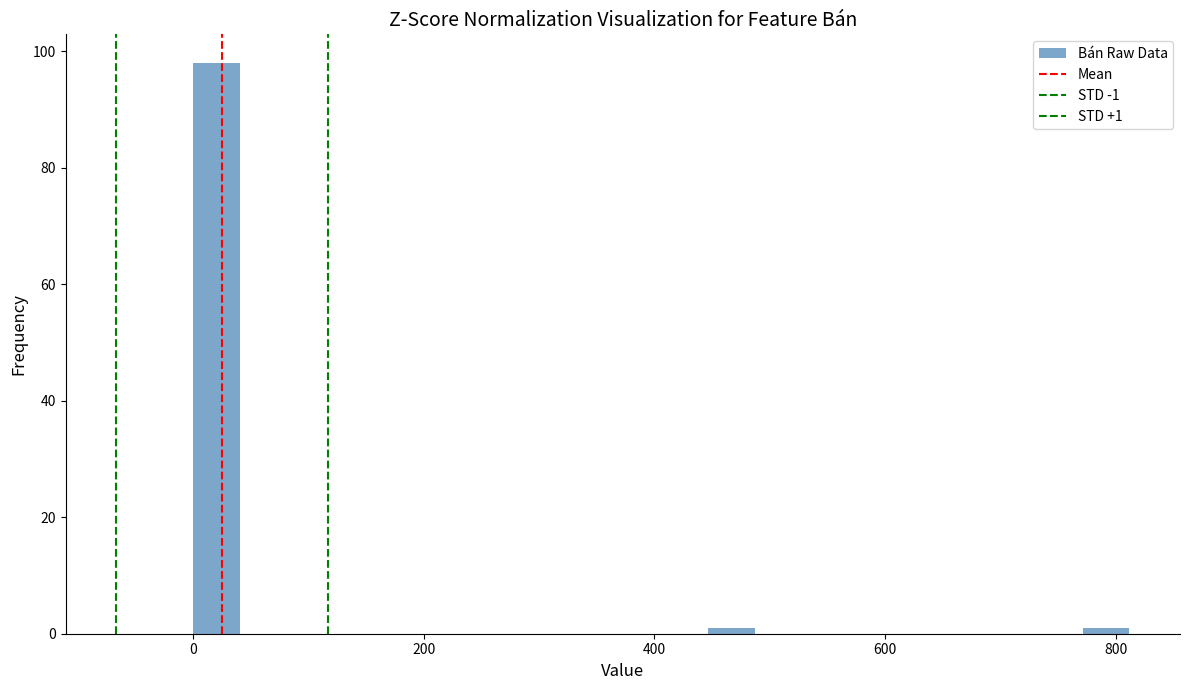

Around what value on the x-axis is the tallest bar? Give the approximate position of its centre, as read against the axis.

20